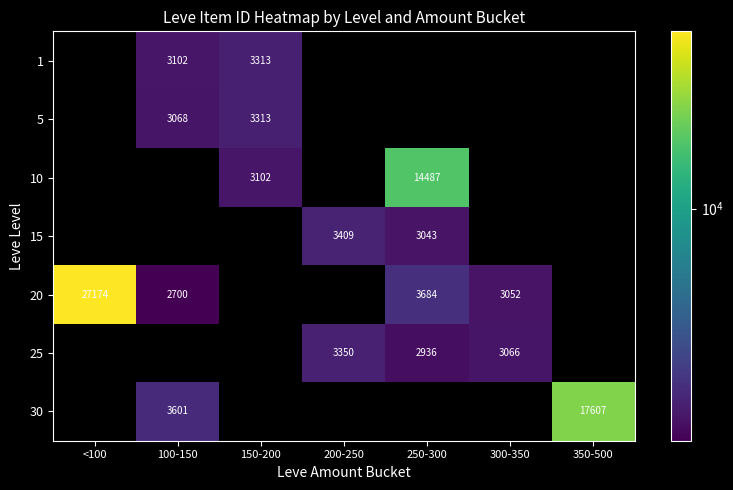

How many series are shown in this chart?

7